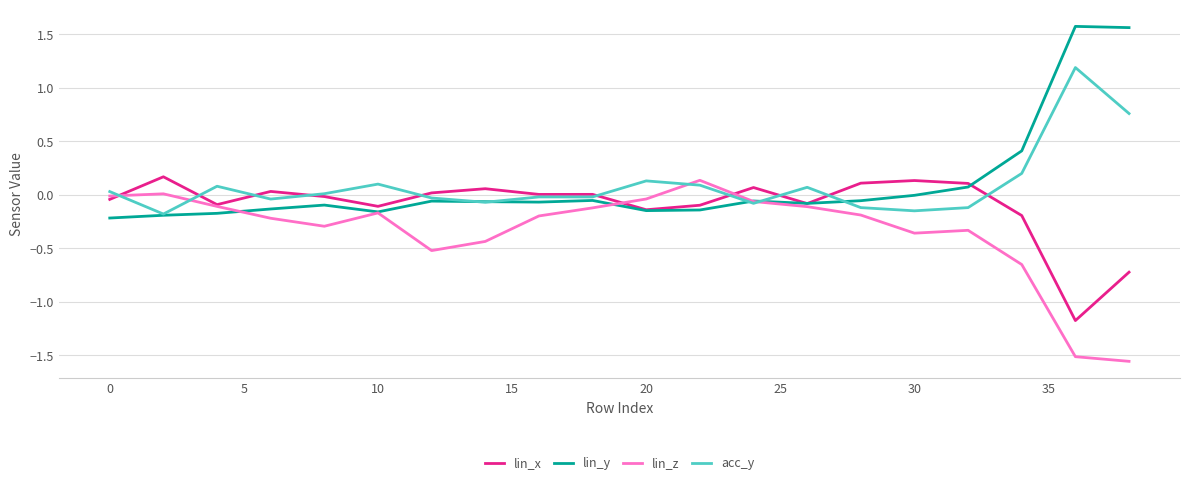

What is the lowest value of the lin_x series?

-1.2